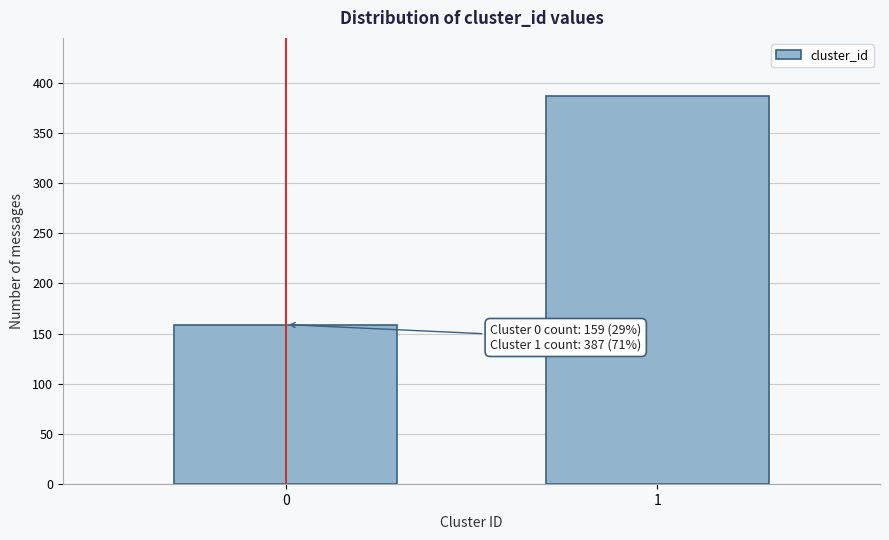

Reading left to right, transcribe all the data shown in this chart.

159	387